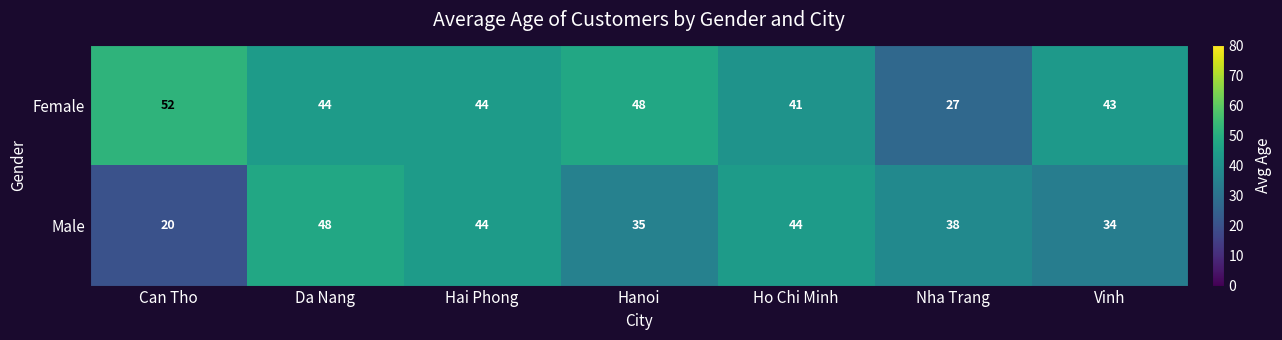

Where does the Female series first go above 44?

Can Tho